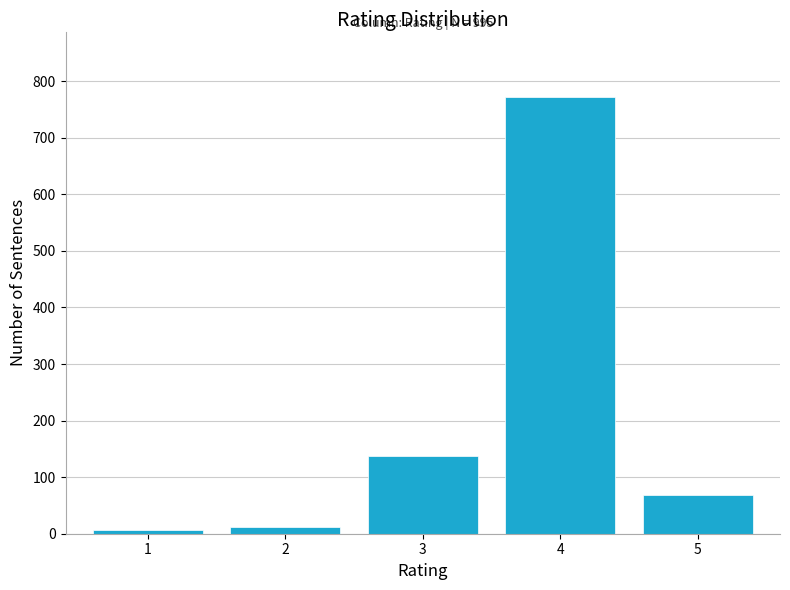

Reading left to right, list all the values displayed in this chart.

6	12	137	772	68